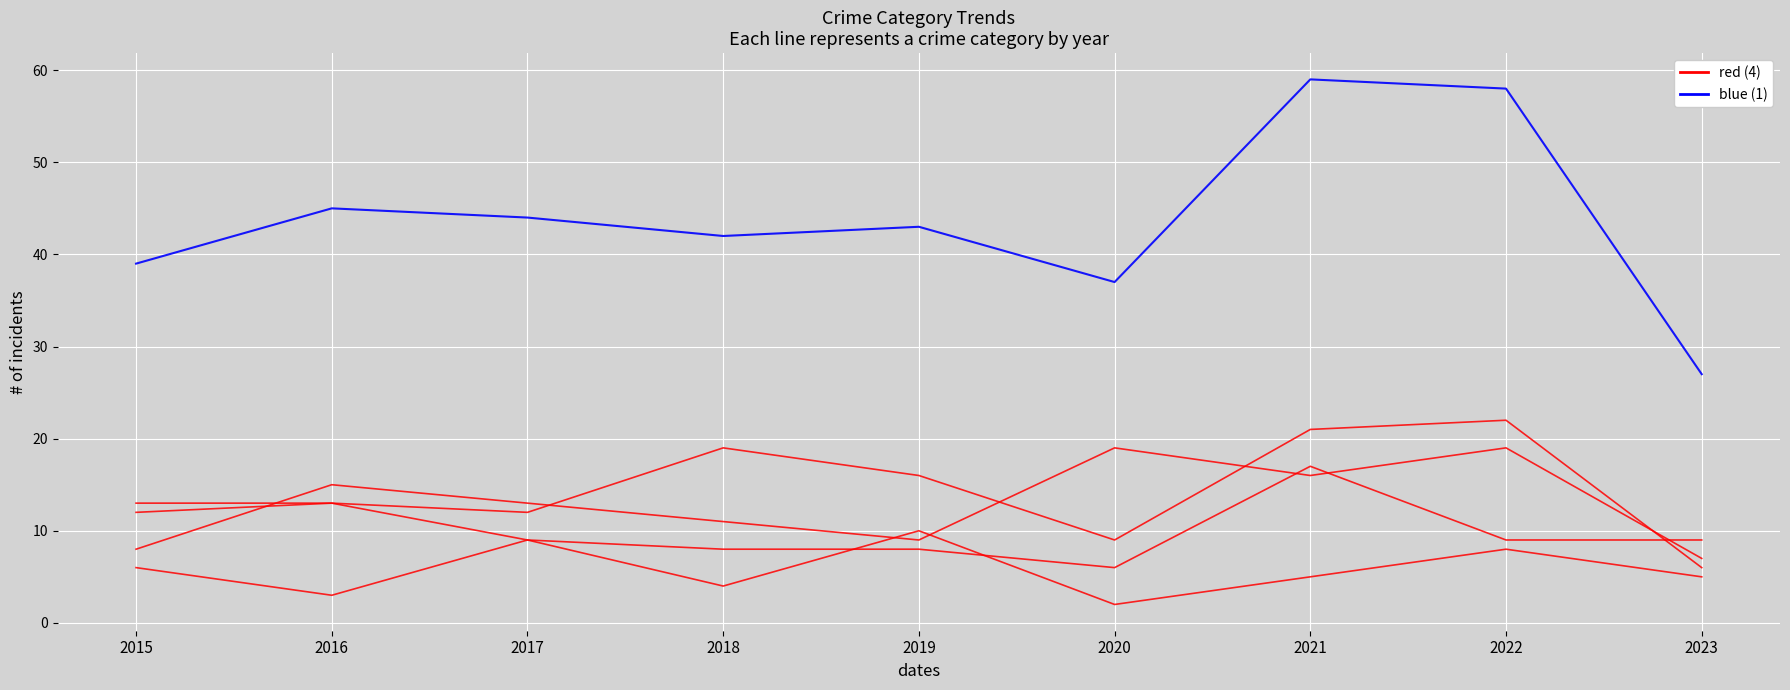

True or false: blue and red intersect in this chart.

False